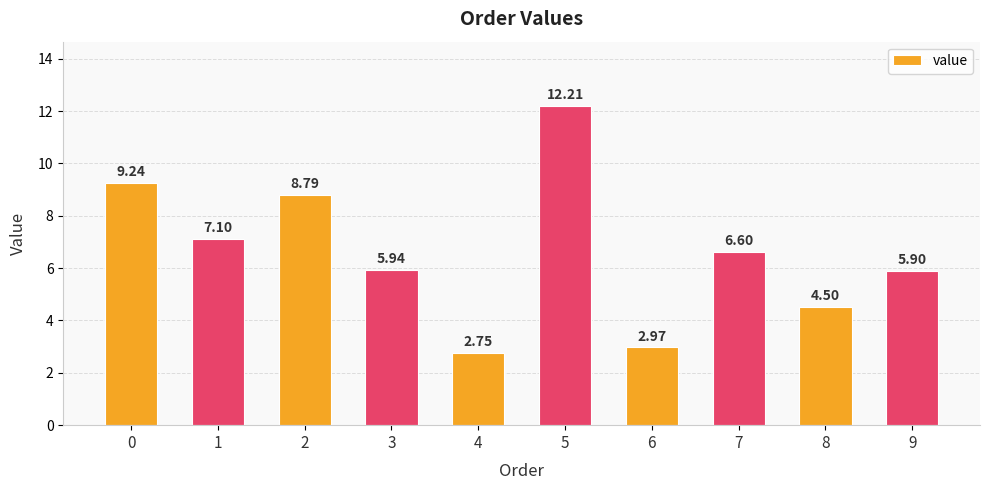

True or false: the data shows 4.5 at 8.

True